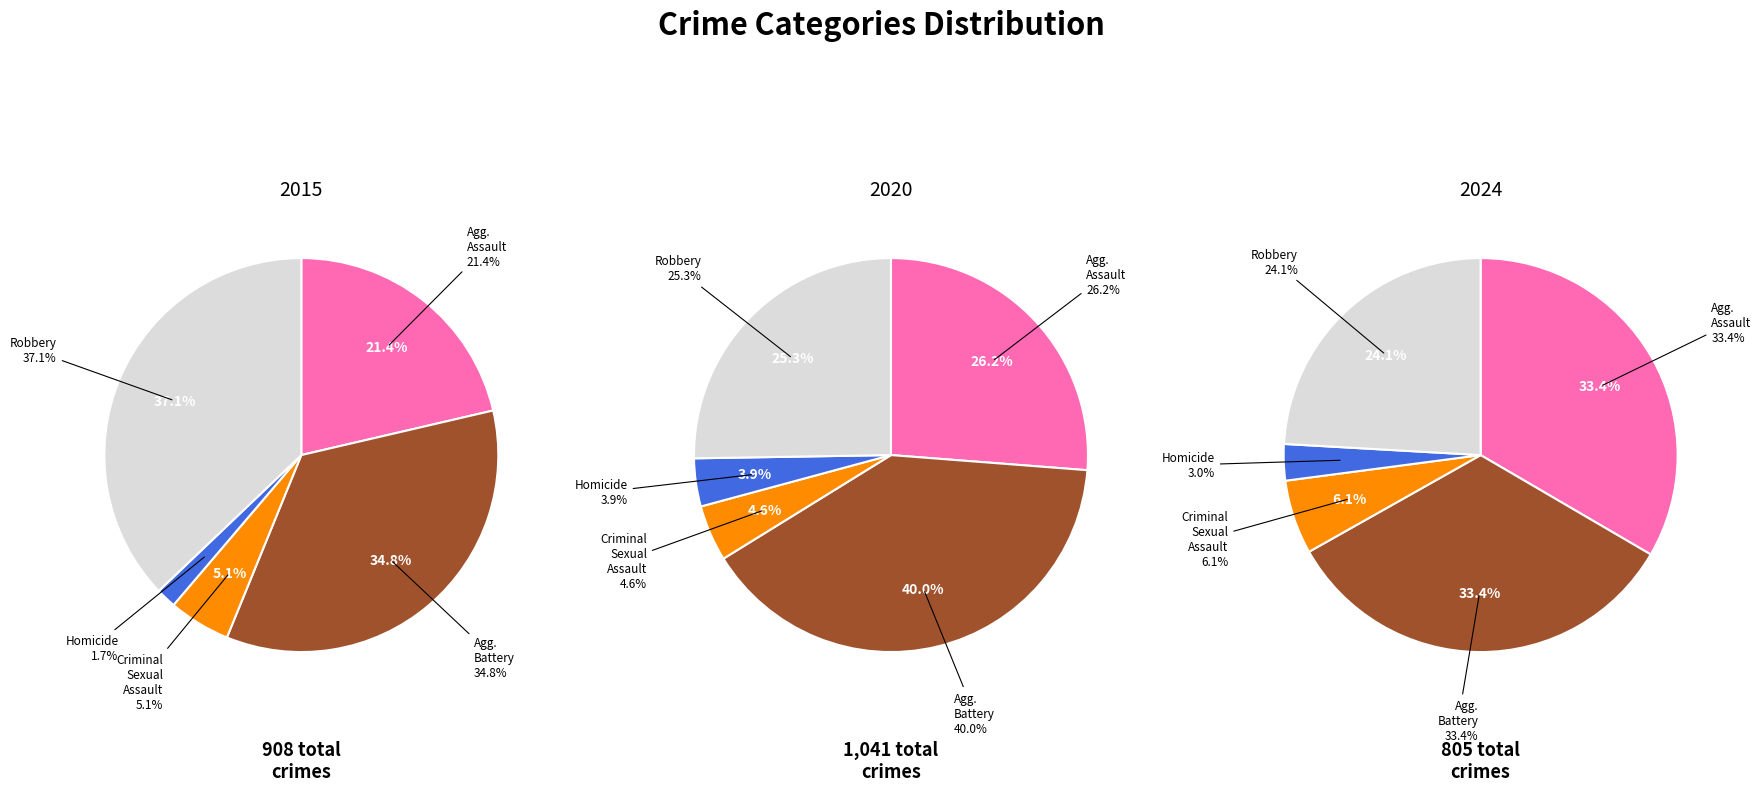

To the nearest percent, what is the difference between the Robbery and Aggravated Assault slice percentages?

9%